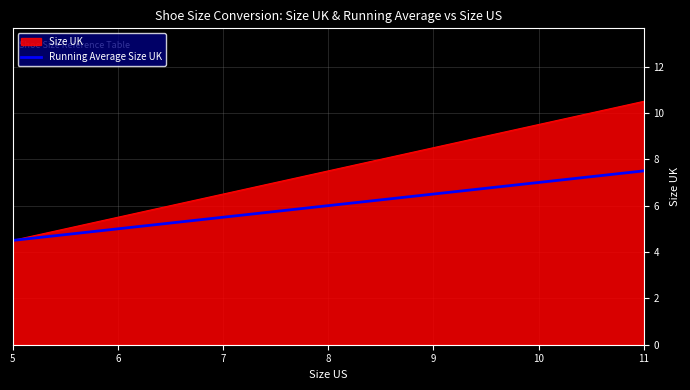

What is the minimum value for Running Average Size UK?

4.5